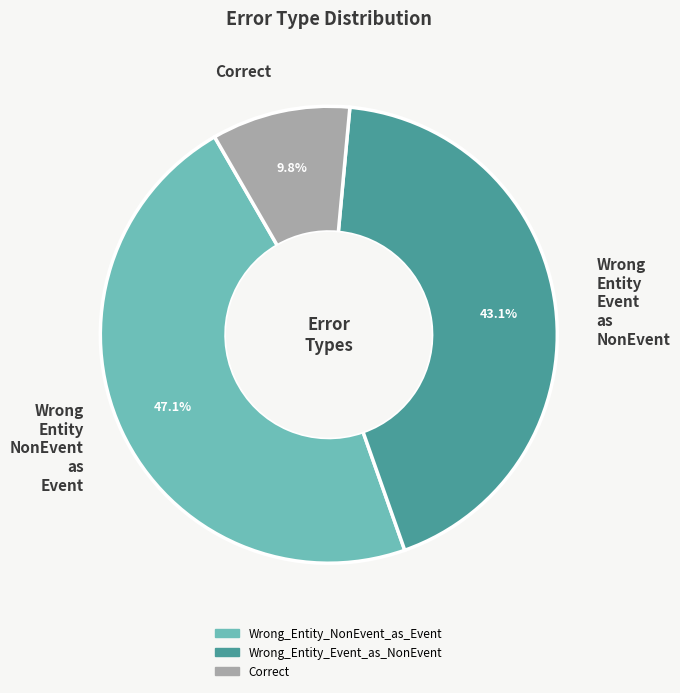

Is Wrong Entity NonEvent as Event the majority of the pie?

No